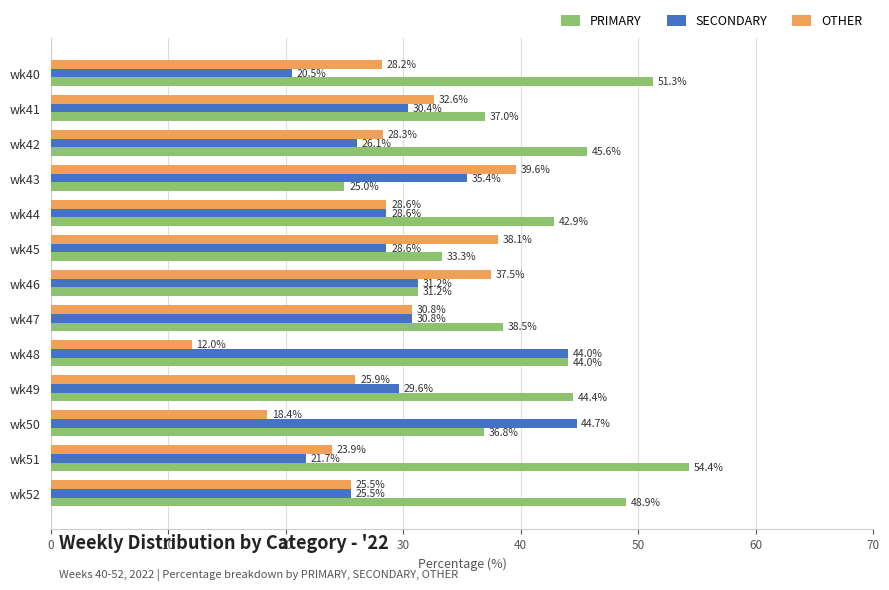

Which series has the largest range (max minus min)?

PRIMARY